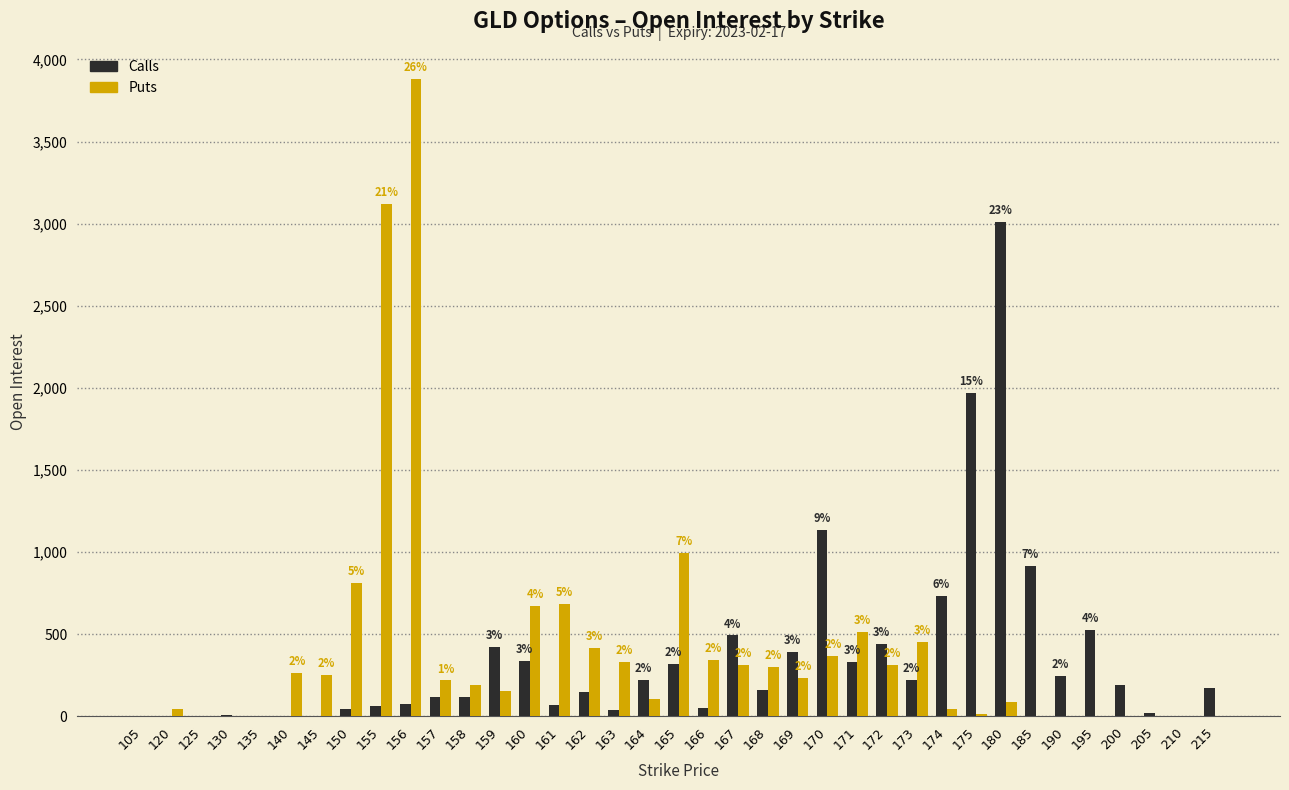

What is the greatest value displayed?

3879